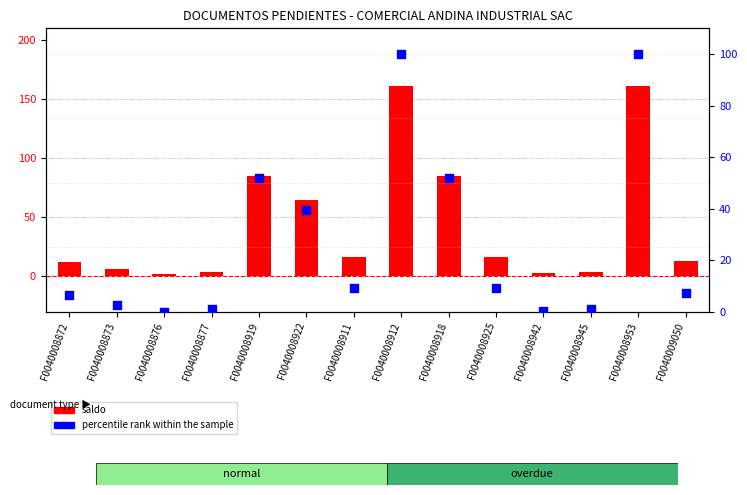

Which series contains the highest Y value?

saldo